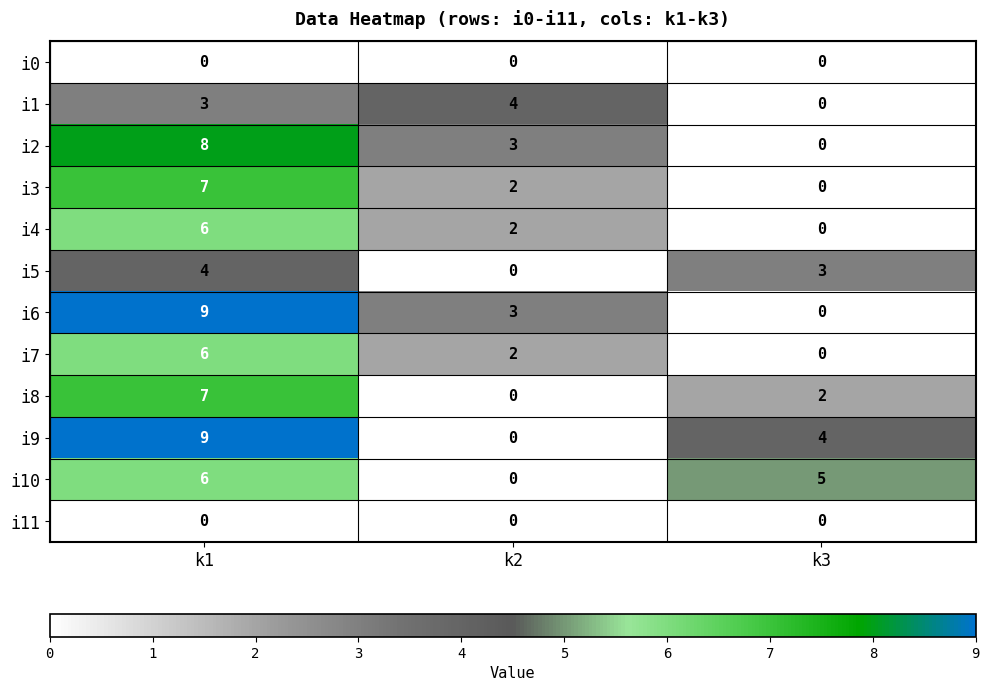

The value of i7 at k3 is 0. True or false?

True